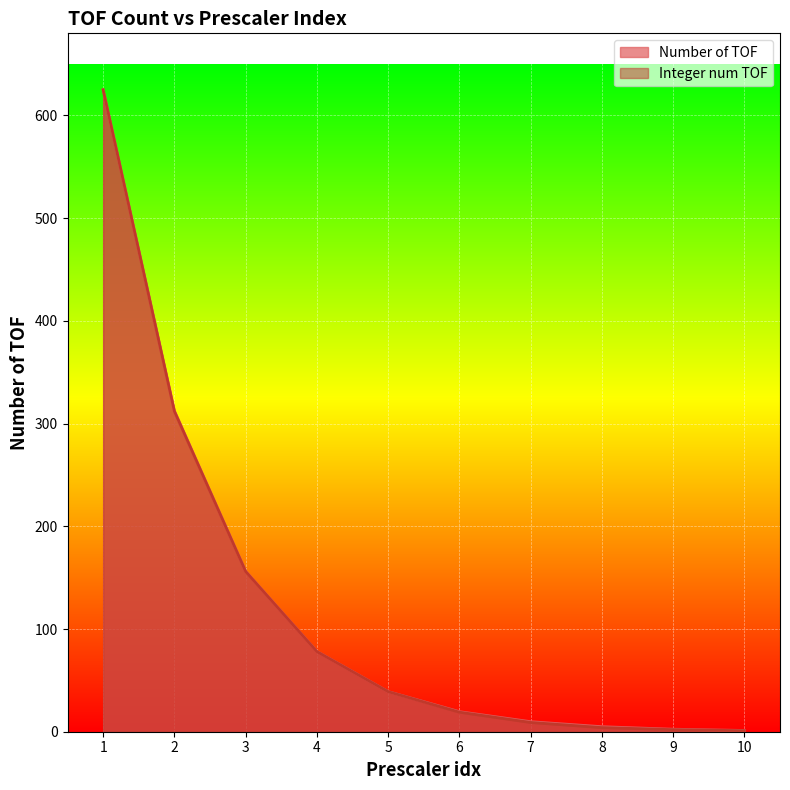

True or false: Number of TOF has a value of 30.5 at 6.

False